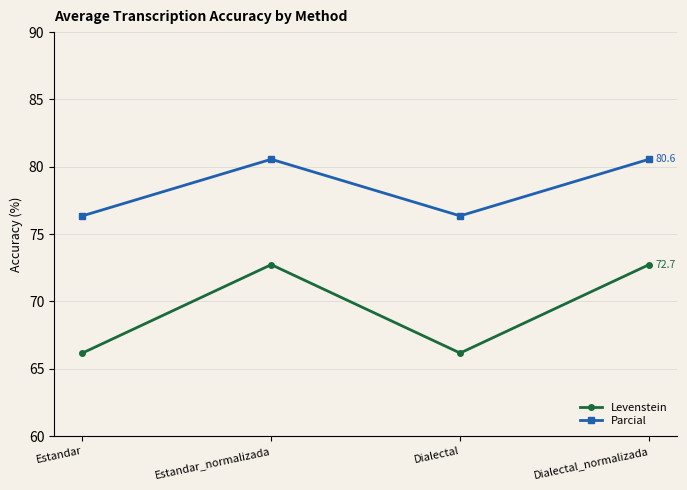

Does the chart display data point markers on the line(s)?

Yes